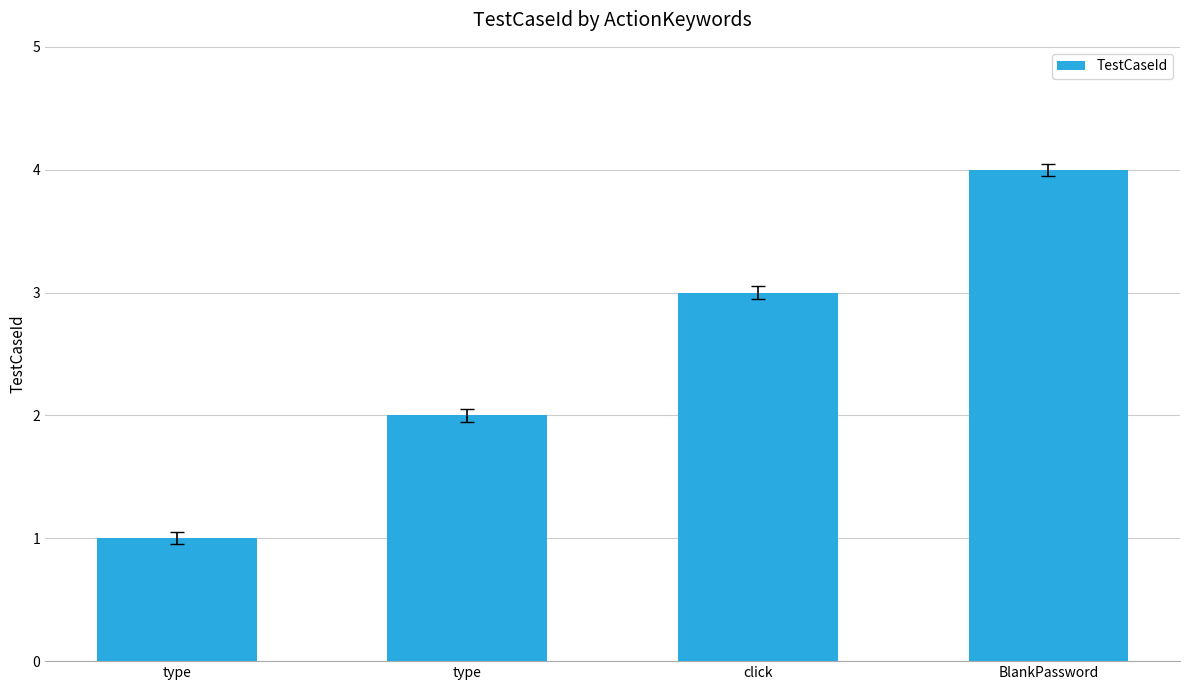

Does the chart contain stacked bars?

No